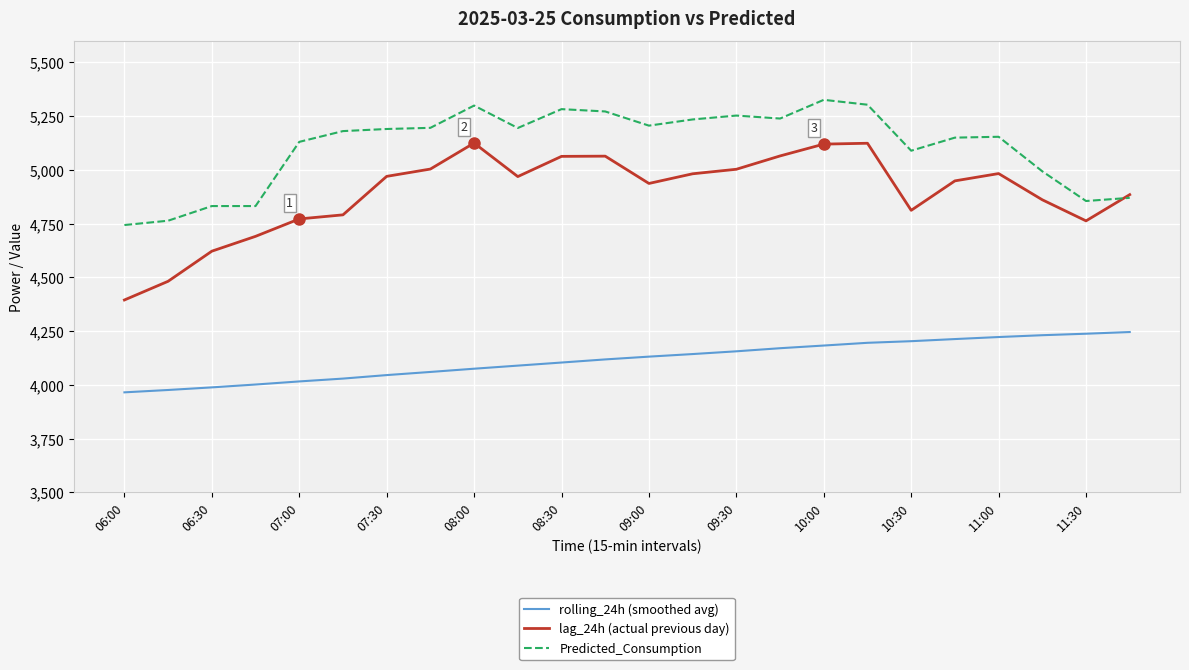

Count the number of categories in the chart.

24